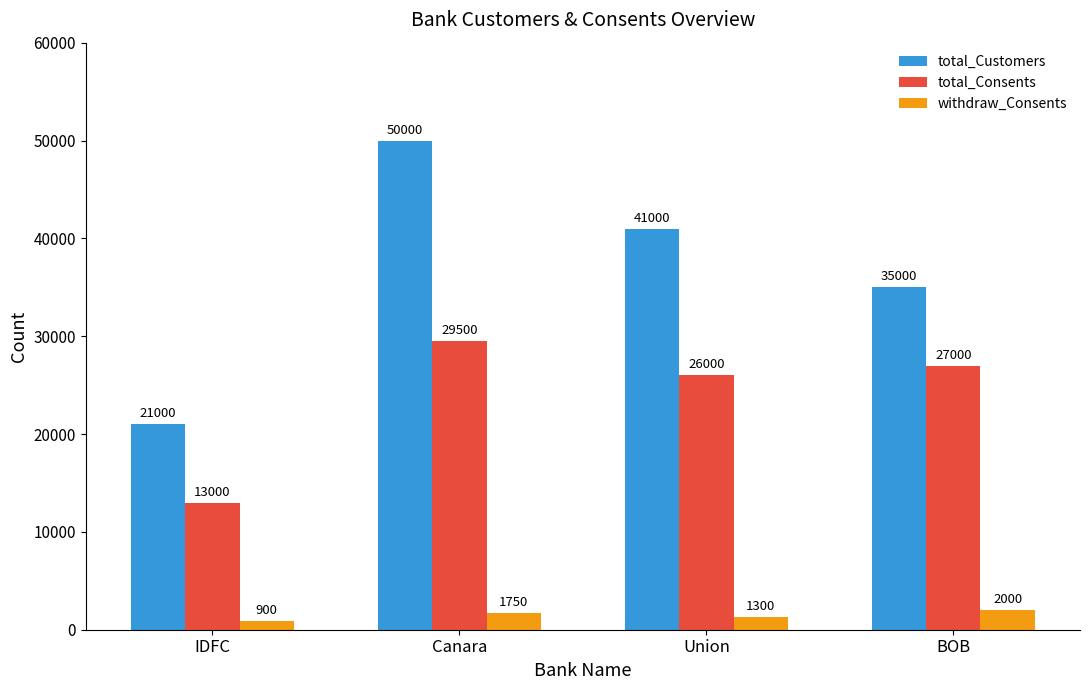

Where is total_Consents nearest to the value 21250?

Union